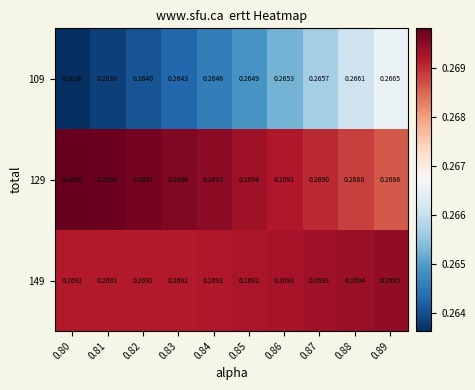

Count the number of data series in this chart.

3